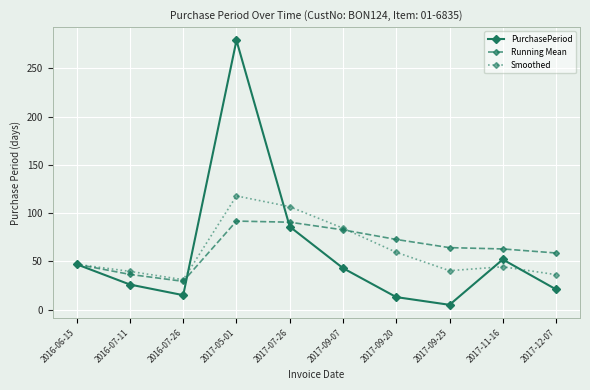

How many lines are shown in the chart?

3